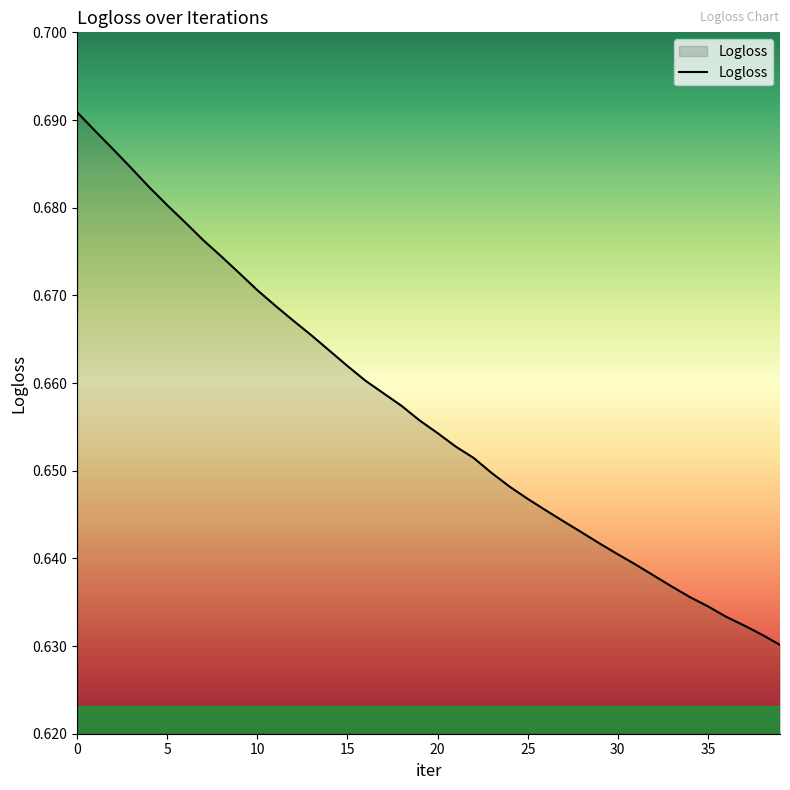

Count the number of data series in this chart.

1